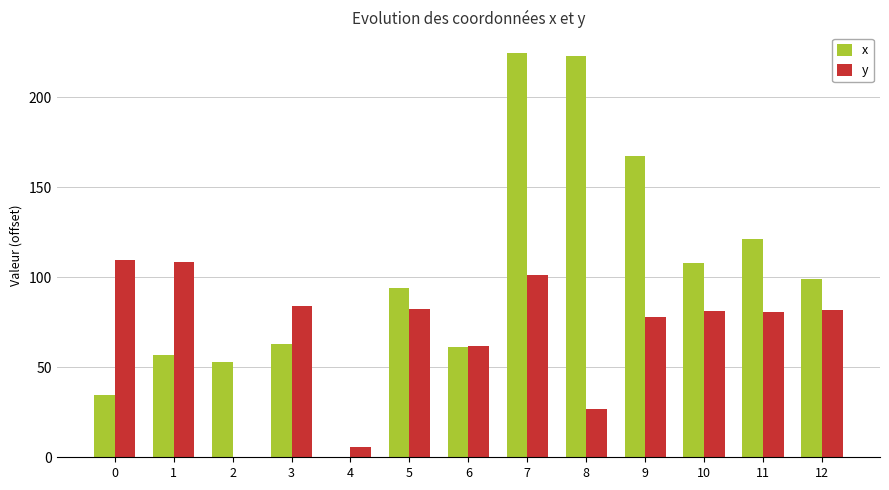

What is the maximum value shown in the chart?

224.9